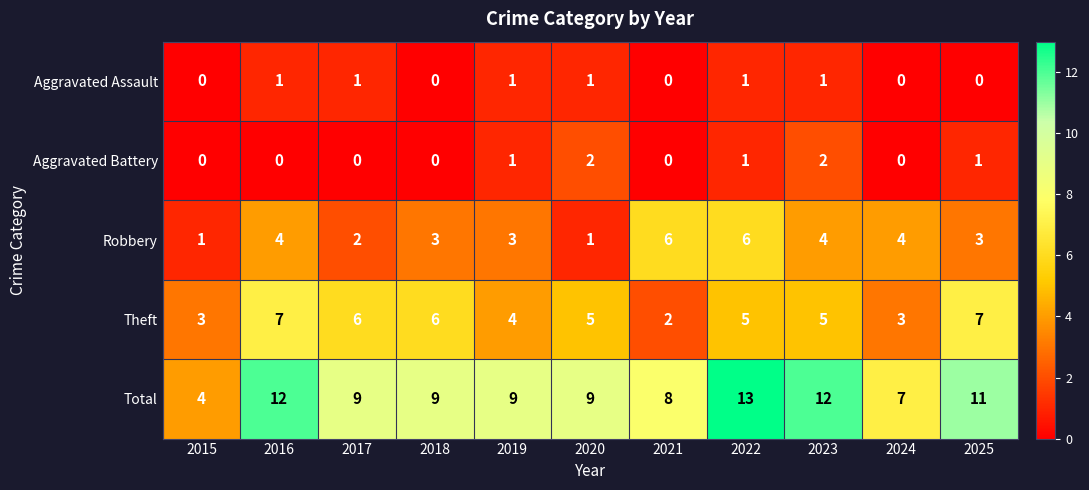

True or false: Robbery has a value of 2 at 2017.

True